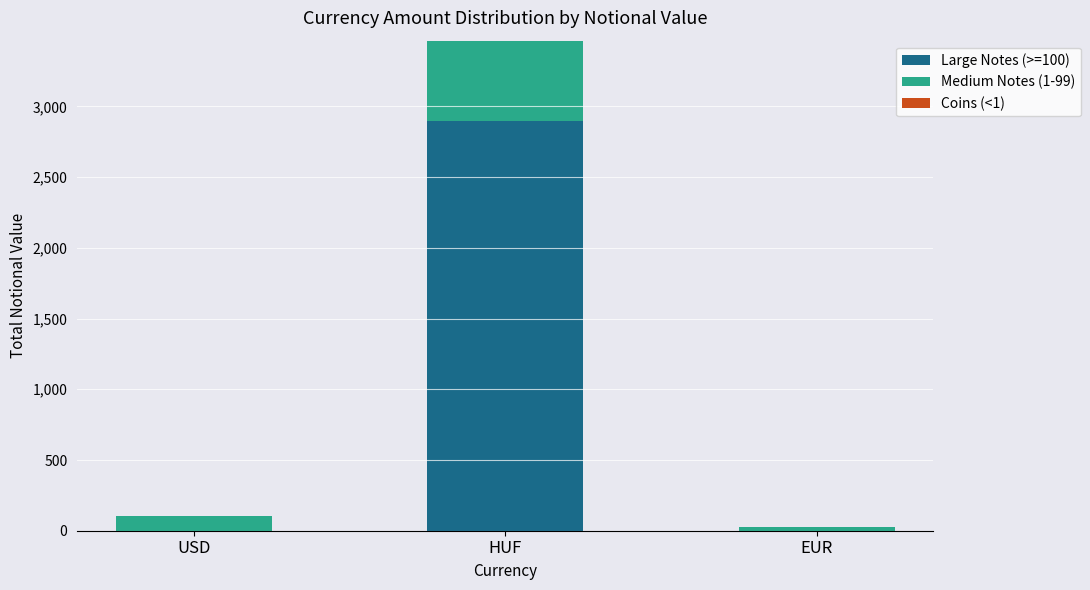

At which category is the sum across all series the highest?

HUF